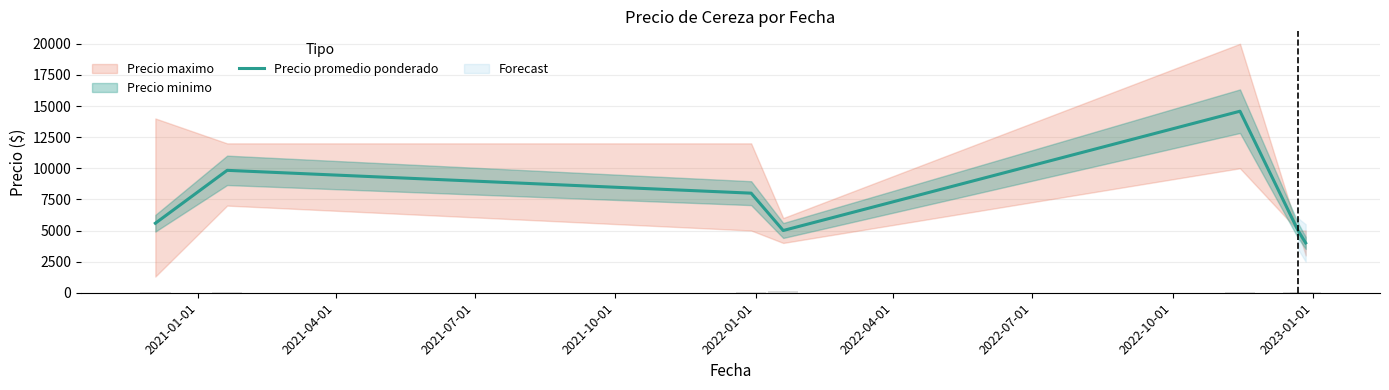

What is the highest value of the Precio promedio ponderado series?

14583